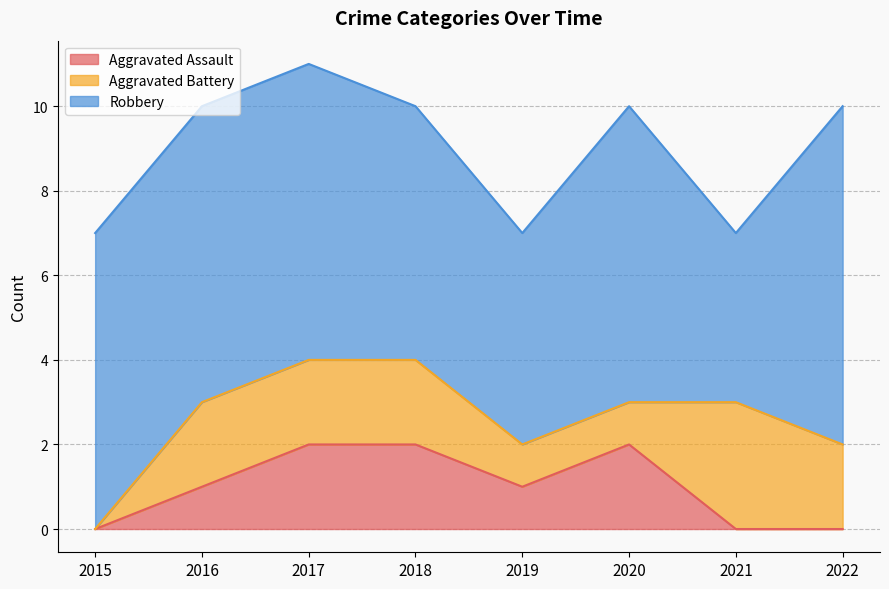

At which label does Robbery reach its peak?

2022